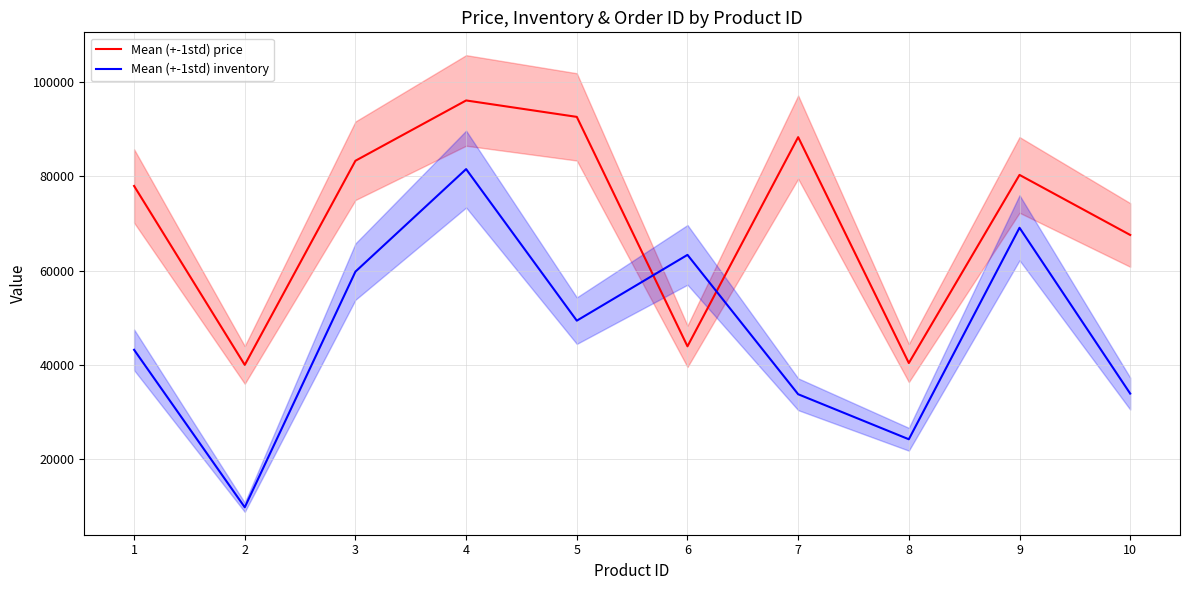

At which label does Mean (+-1std) price first exceed 80313?

3